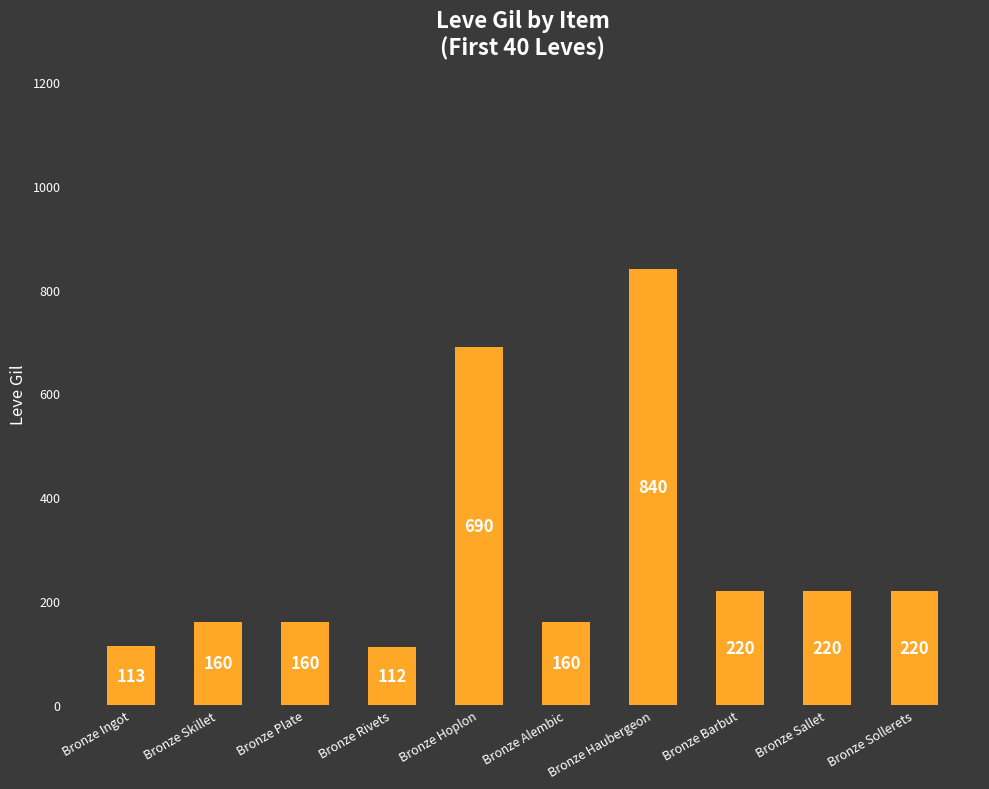

The value at Bronze Hoplon is 1152. True or false?

False